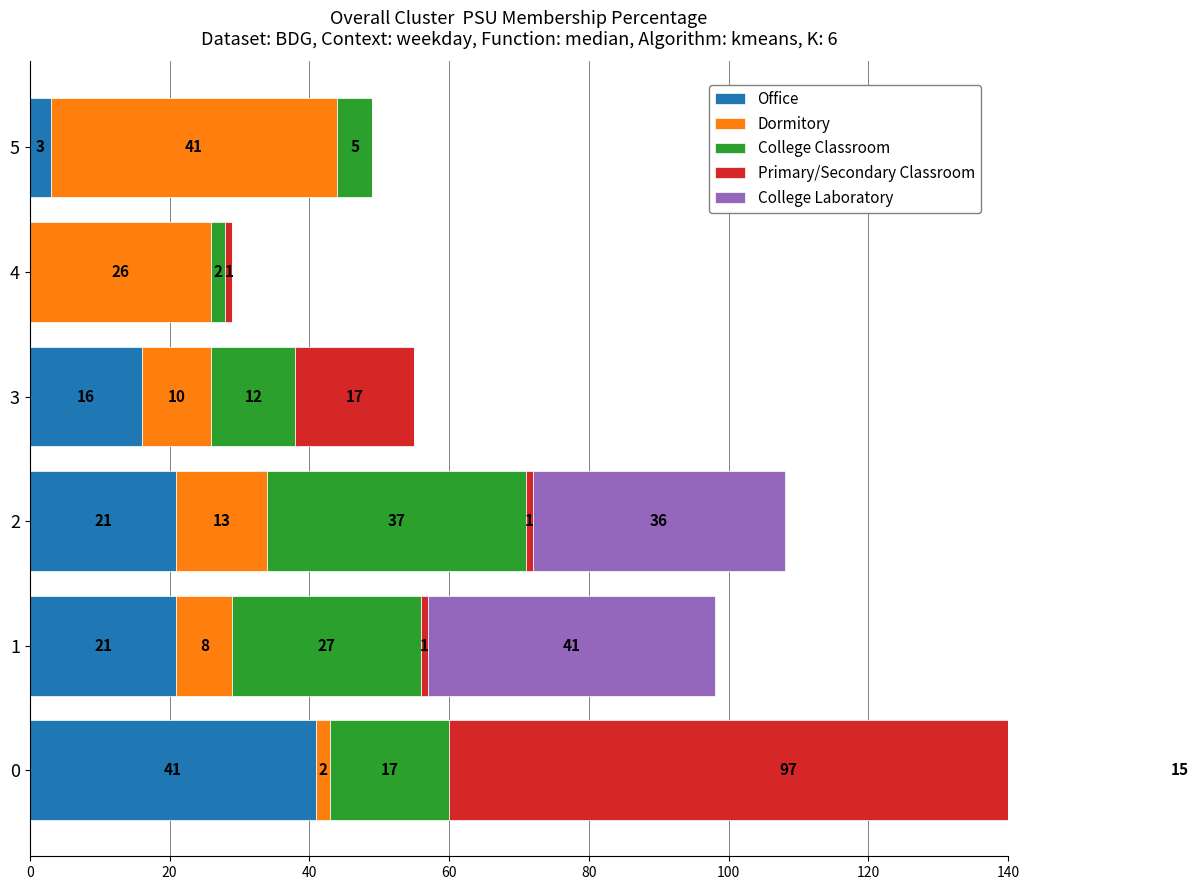

Reading left to right, transcribe all the data shown in this chart.

Office: 41	21	21	16	0	3
Dormitory: 2	8	13	10	26	41
College Classroom: 17	27	37	12	2	5
Primary/Secondary Classroom: 97	1	1	17	1	0
College Laboratory: 15	41	36	0	0	0